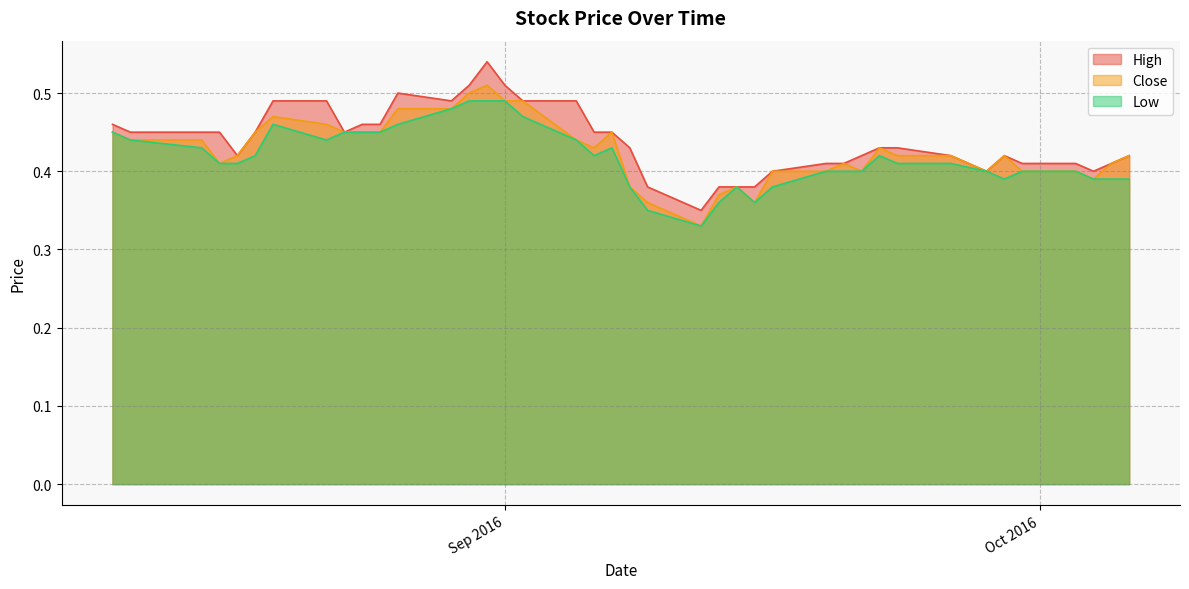

How many interior local valleys does the Close series have?

7